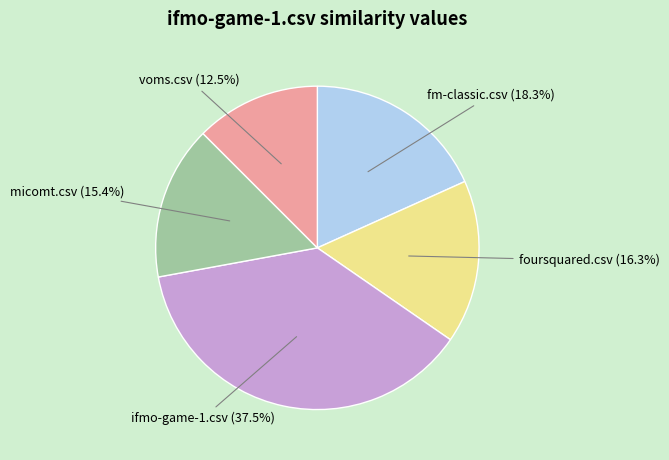

Is the sum of micomt.csv and voms.csv greater than half?

No